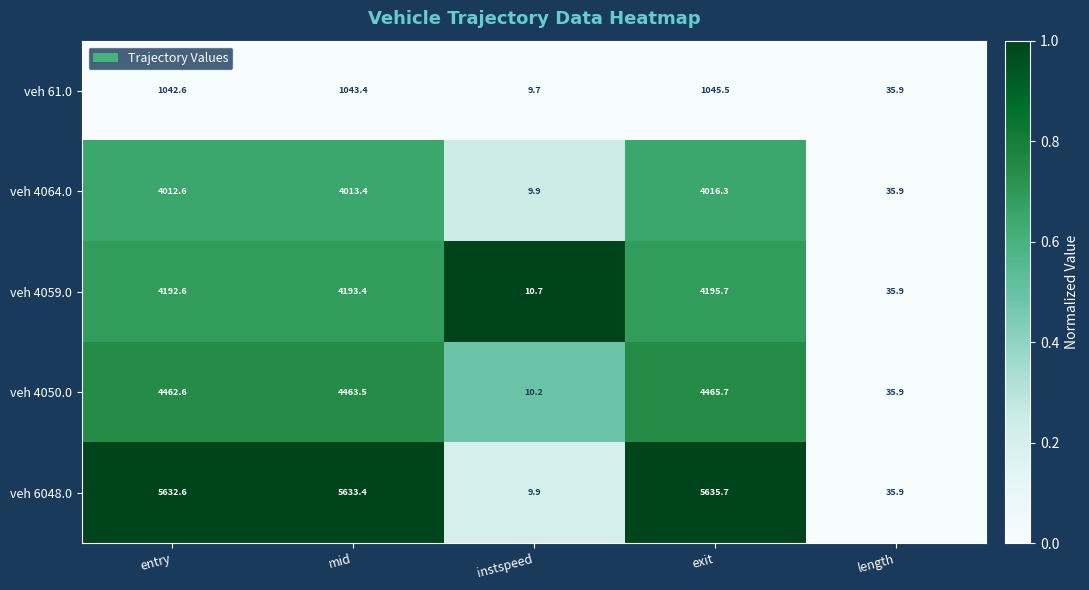

Which series has the widest spread of values?

veh 6048.0